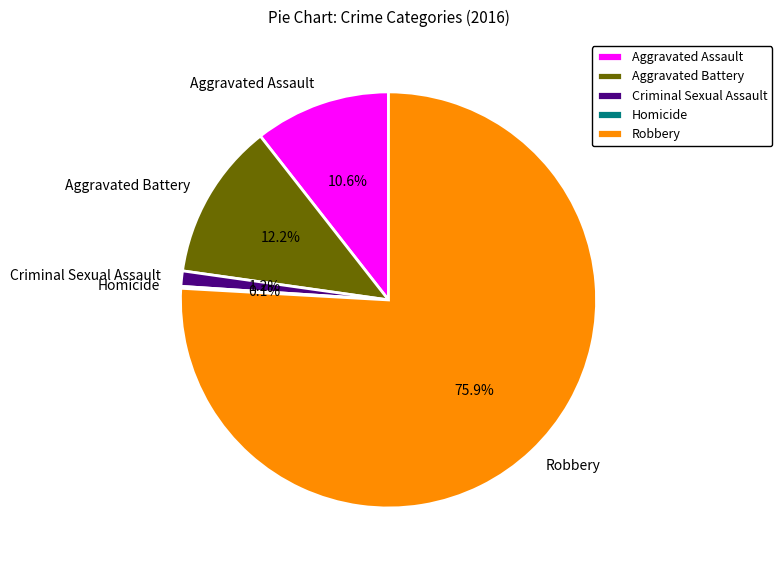

Is there a majority slice in this chart?

Yes